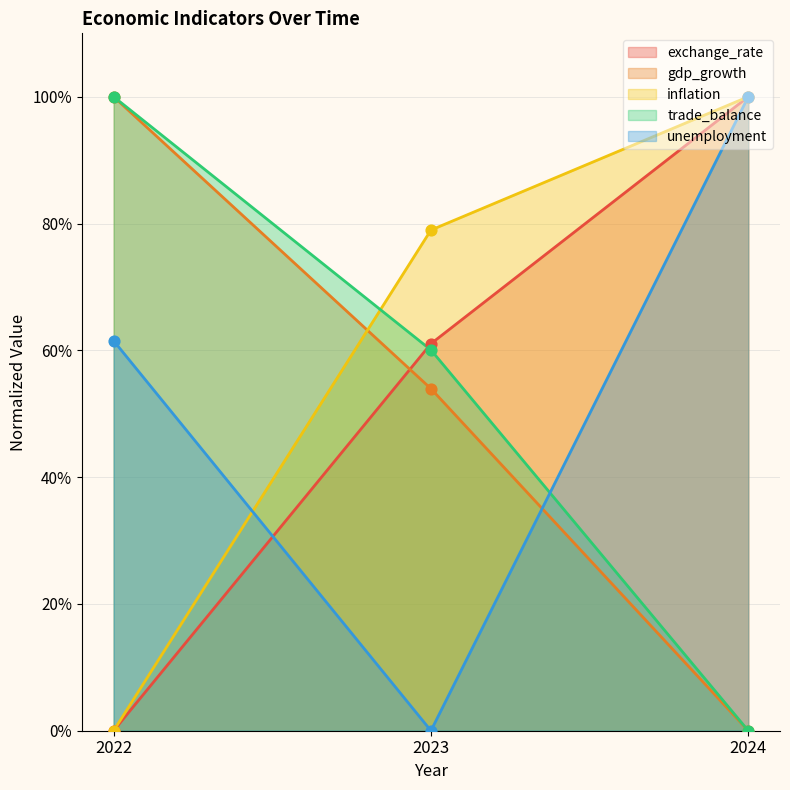

Which series contains the highest Y value?

exchange_rate